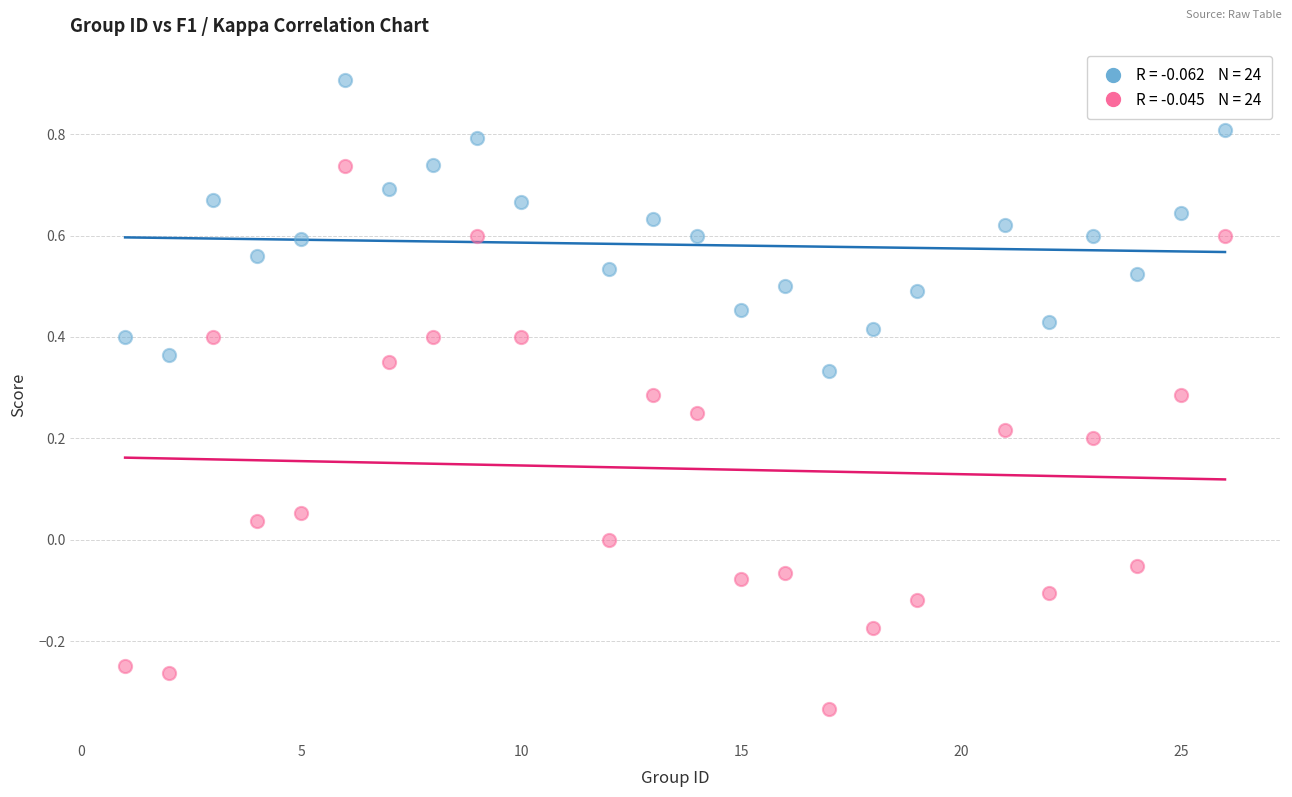

Across all data points, what is the range of X values (max minus min)?

25.0